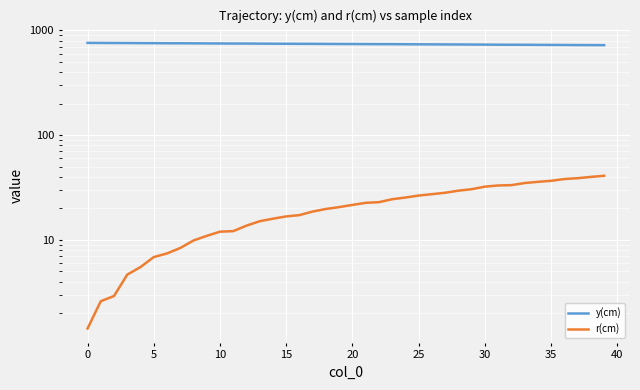

What is the label of the 29th point from the right?

11